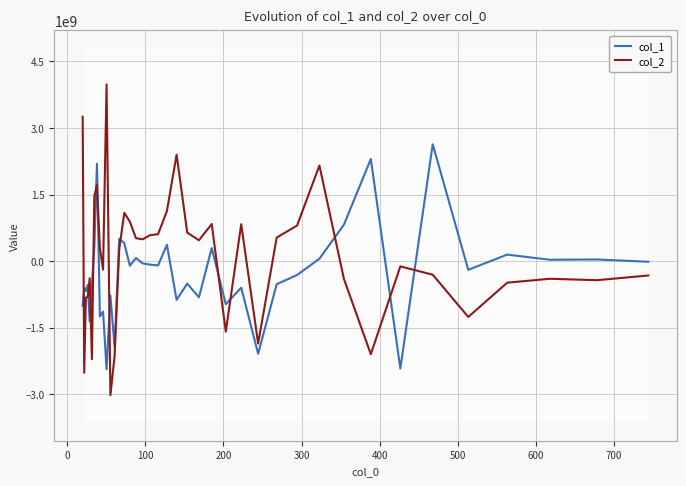

What is the minimum value for col_1?

-2431275938.6